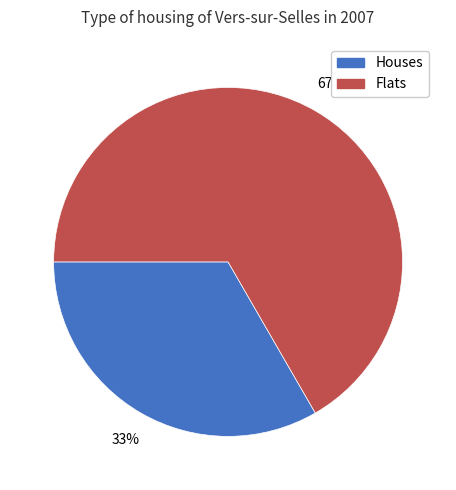

Does any single category account for the majority?

Yes